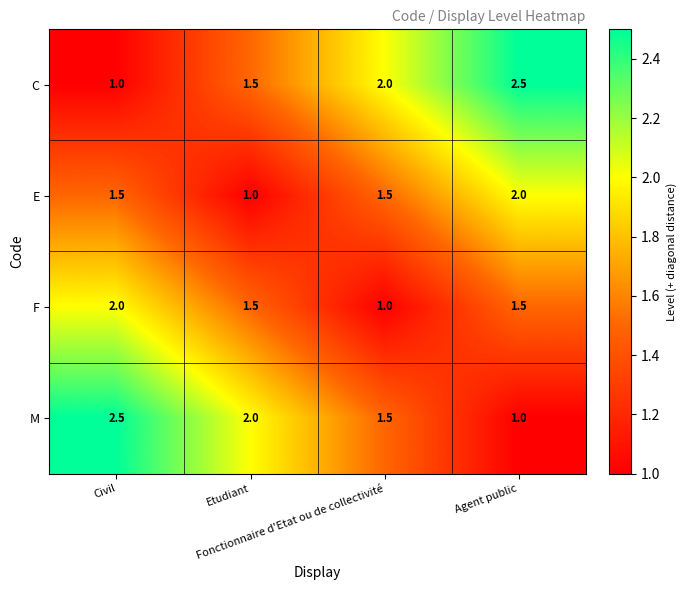

What is the difference between the maximum and minimum values in the M series?

1.5